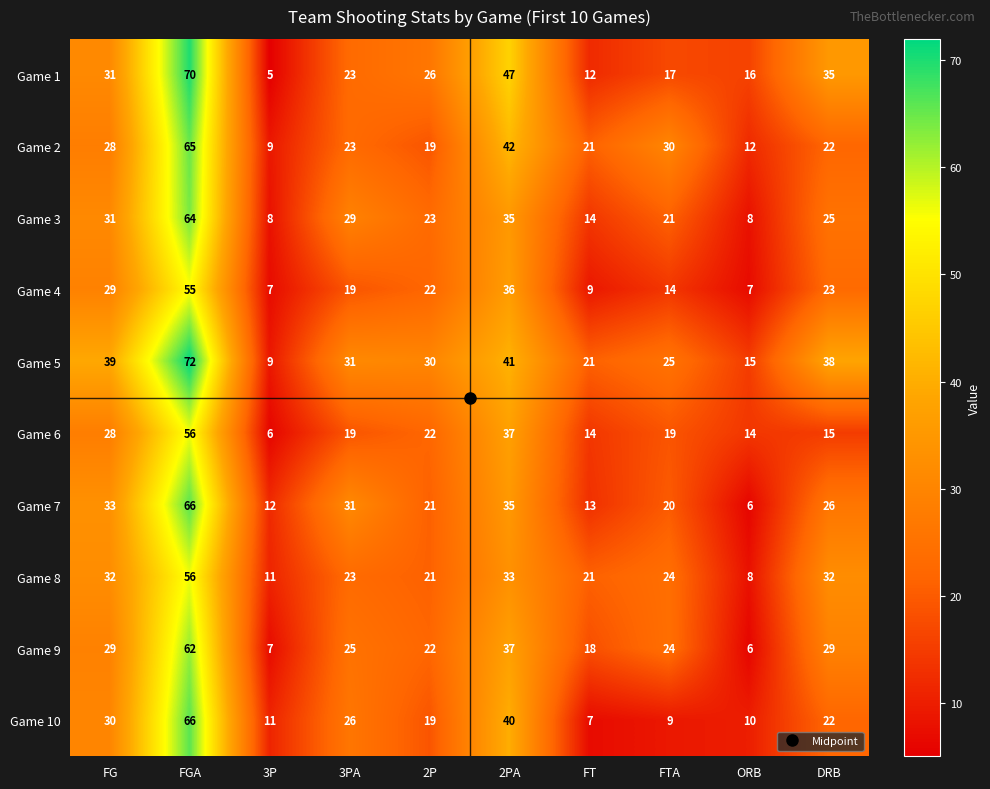

What is the average value of the Game 5 series?

32